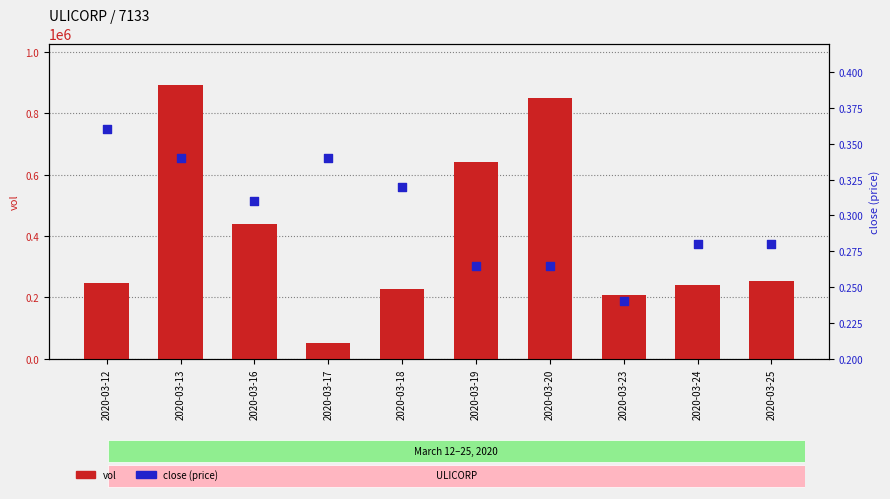

Which series contains the highest Y value?

vol